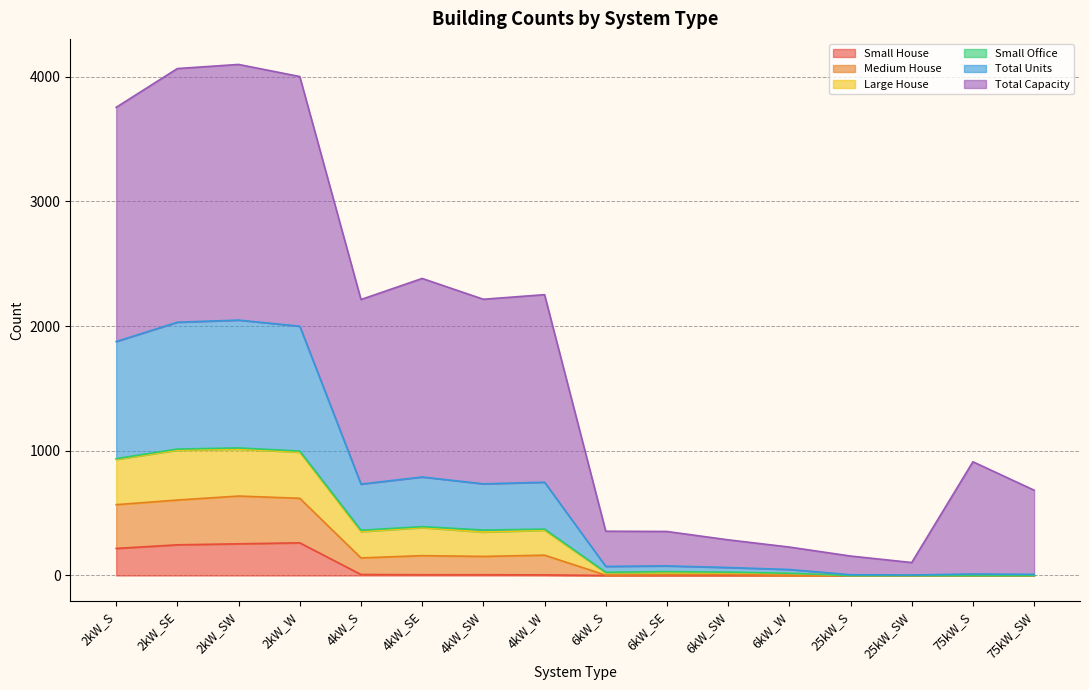

Which has a higher value, 6kW_SW or 2kW_SW?

2kW_SW